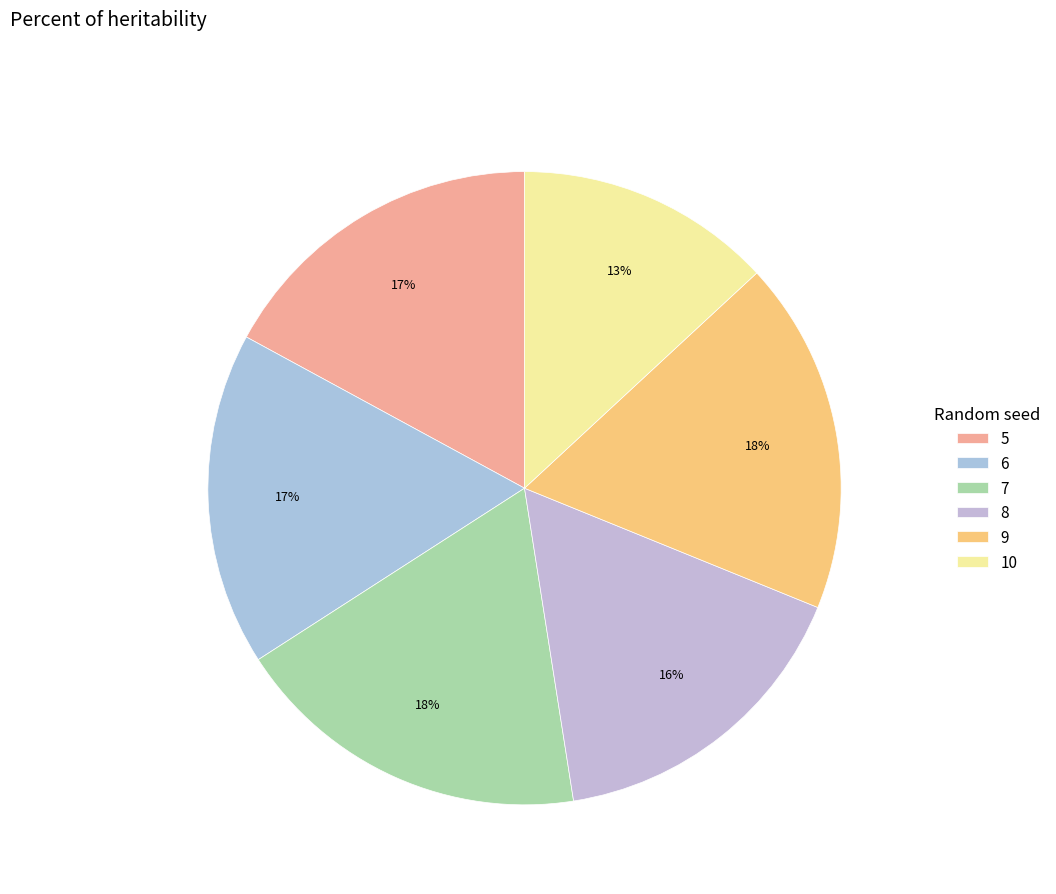

What percentage is the 10 slice, to the nearest percent?

13%